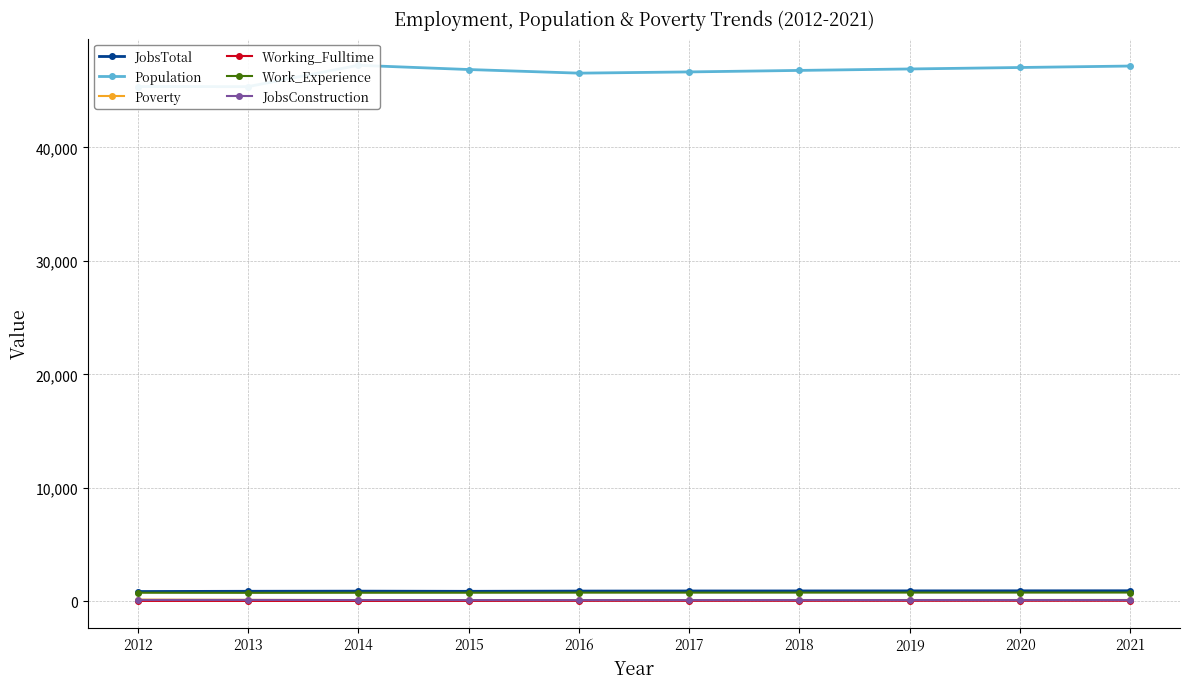

What is the value of the Population point at the 1st from the left?

45355